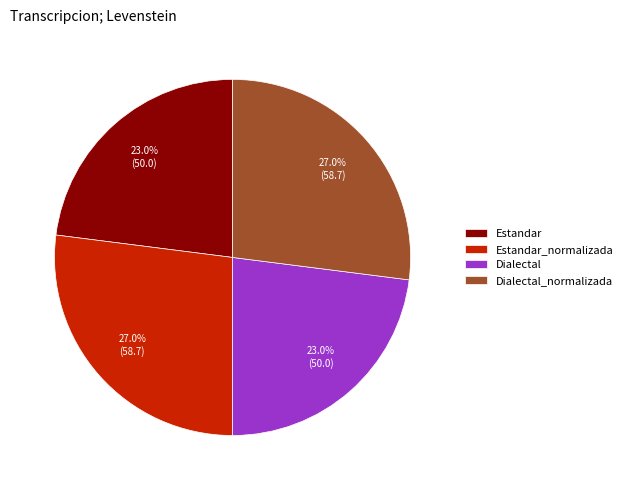

Approximately how many times larger is the value at Dialectal compared to Dialectal_normalizada?

0.9